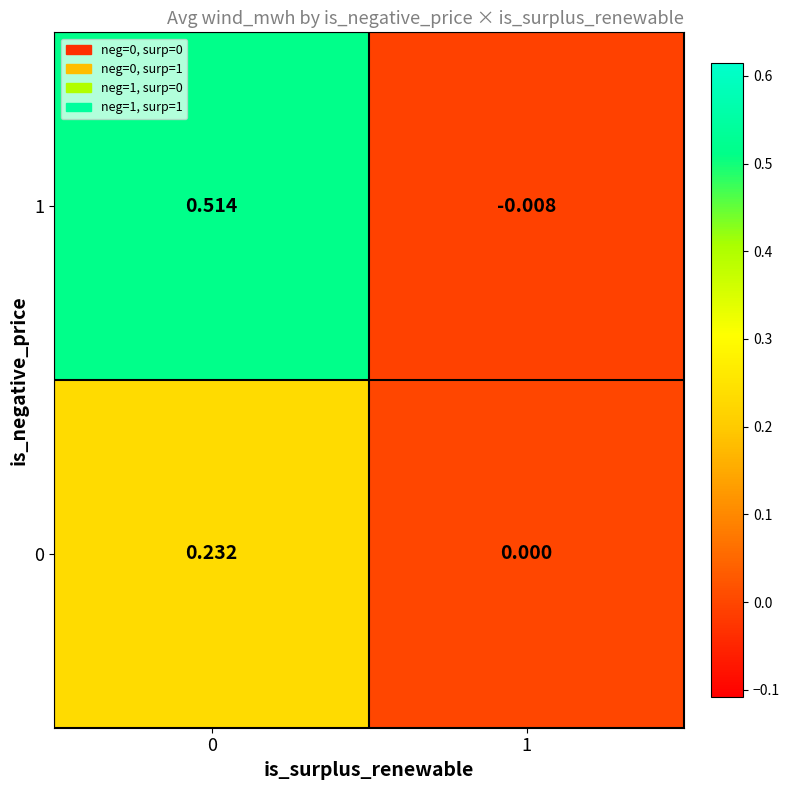

Is the value of 0 at 1 greater than the value of 1 at 0?

No